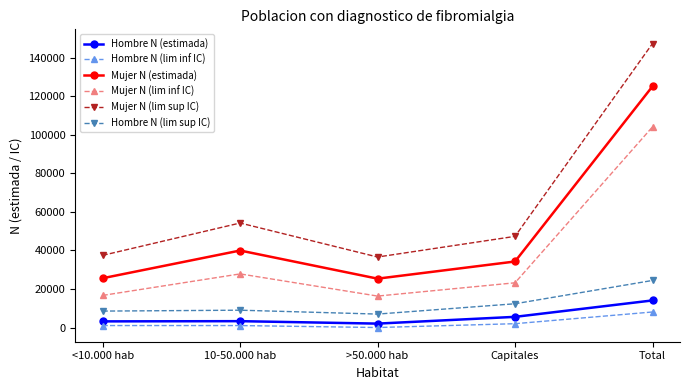

Which label corresponds to the largest value in the chart?

Total